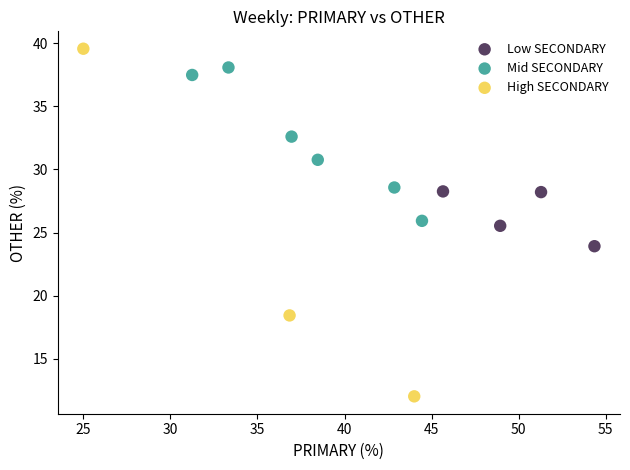

Which series reaches the maximum Y coordinate?

High SECONDARY